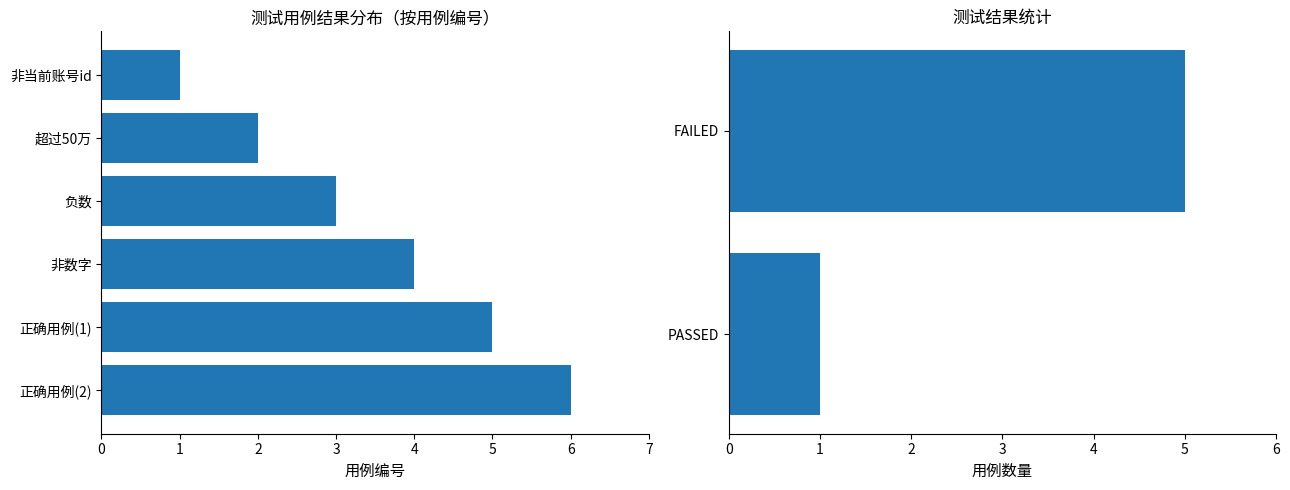

Is it true that the value at 正确用例(2) is 2?

False